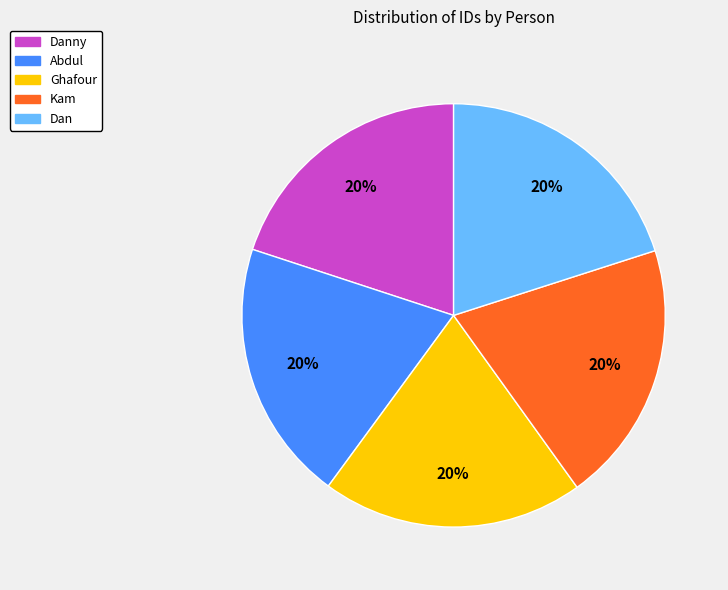

How many slices are in this pie chart?

5